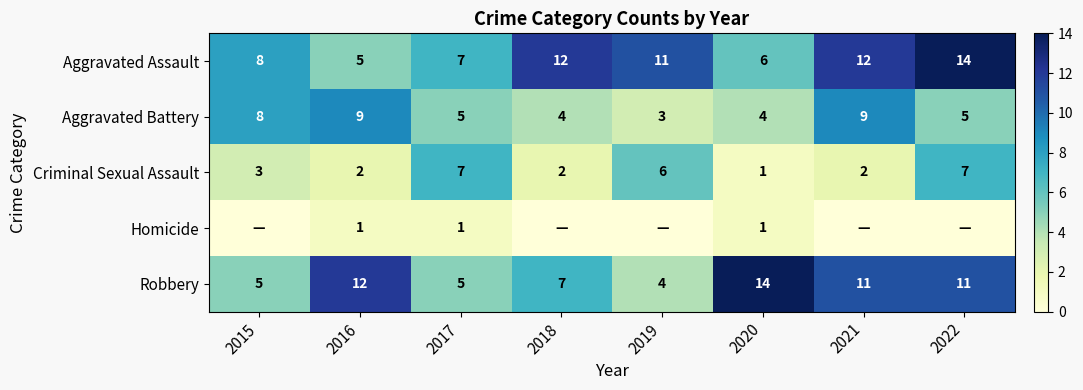

How many categories are shown in the chart?

8